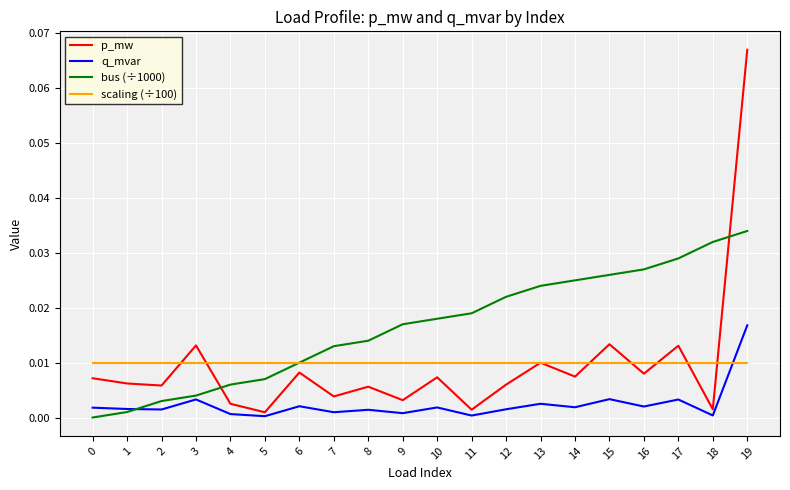

True or false: p_mw and q_mvar cross at least once.

False